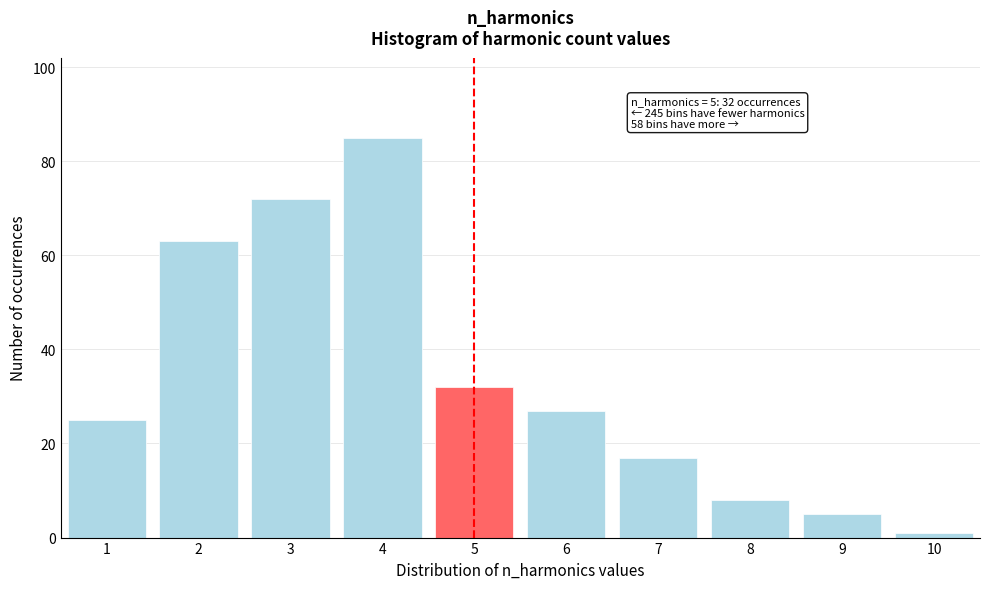

Reading right to left, extract all data points from this chart.

1	5	8	17	27	32	85	72	63	25